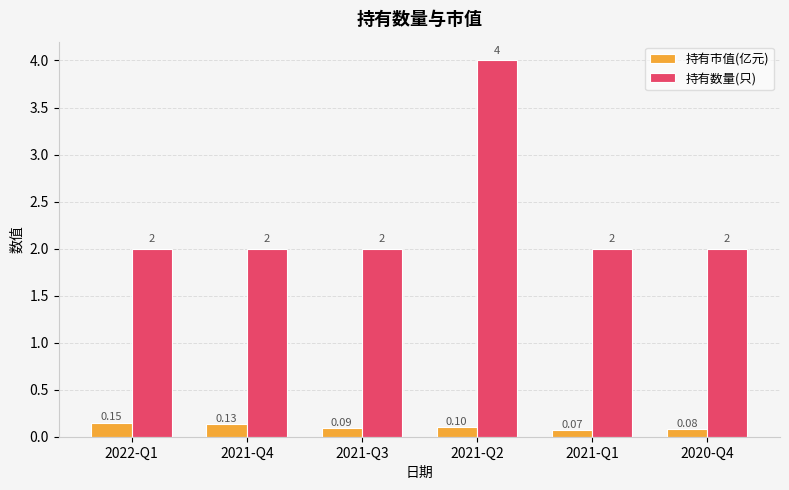

What is the average value of the 持有数量(只) series?

2.3